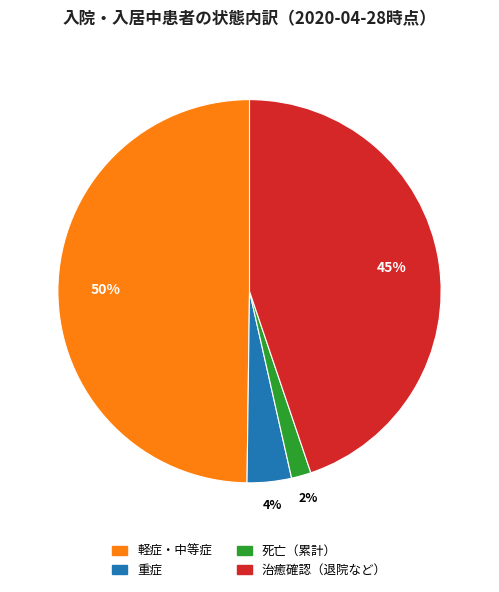

To the nearest percent, what is the difference between the largest and smallest slice percentages?

48%